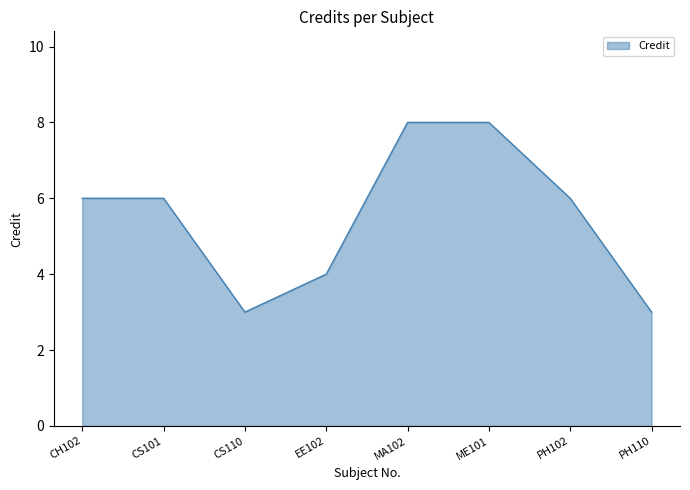

How many interior local valleys (lower than both neighbors) does the data have?

1